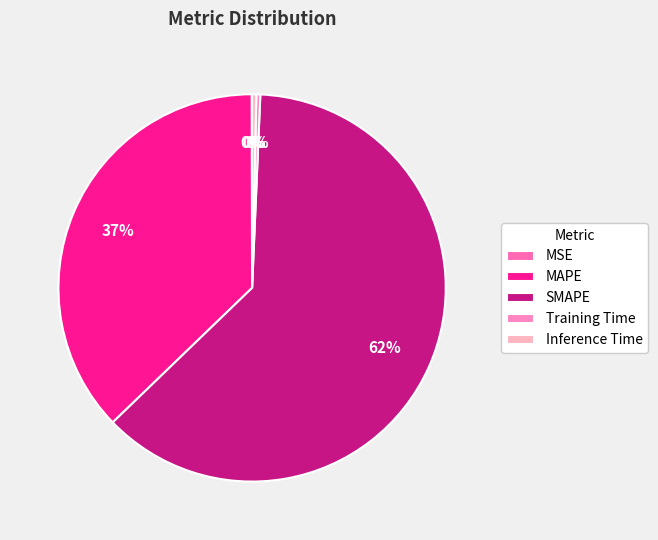

How many segments does this pie chart have?

5